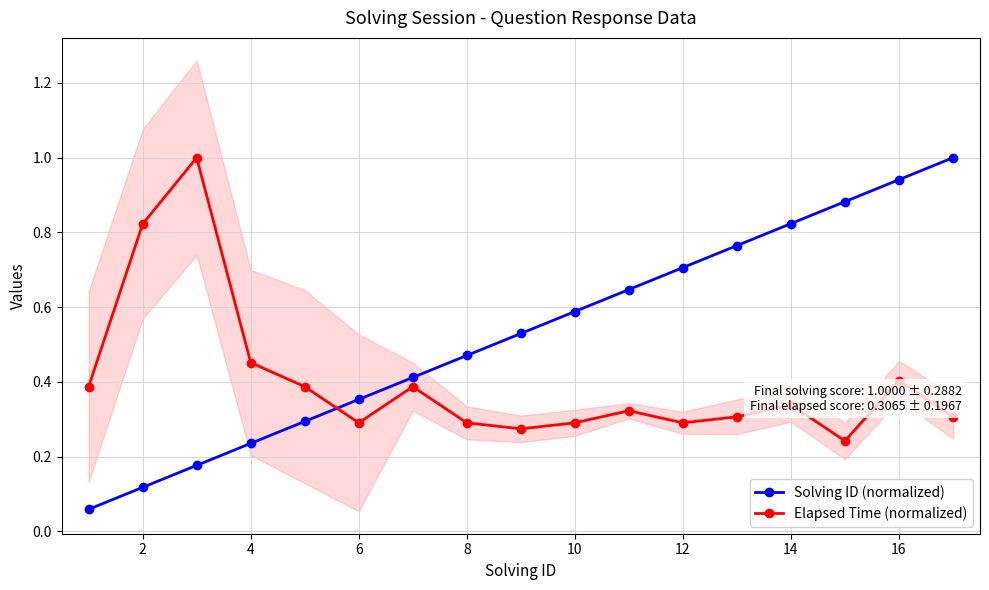

What is the spread (max minus min) of values at 2?

0.7